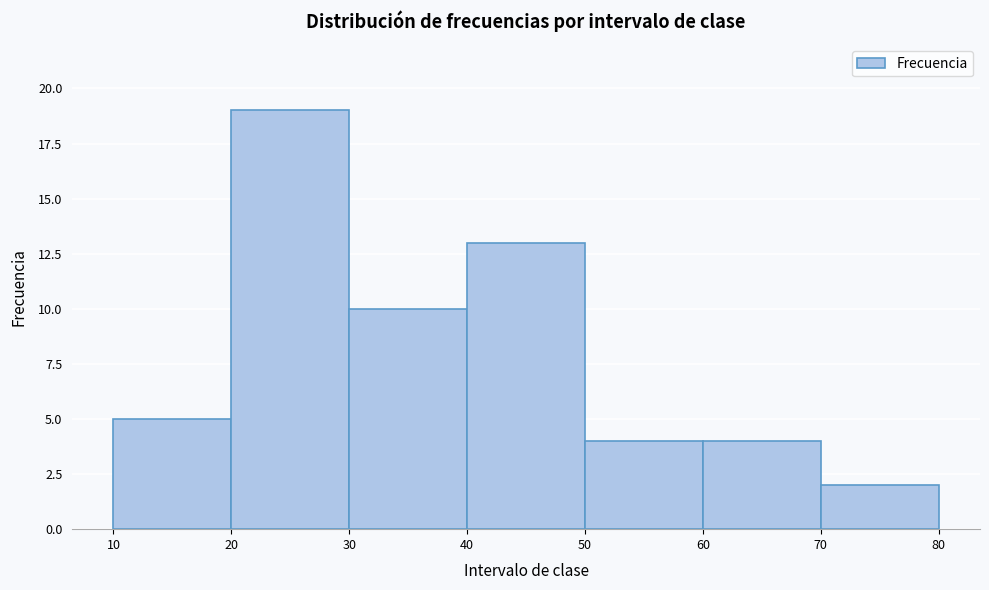

Which range on the x-axis has the tallest bar?

20 to 30